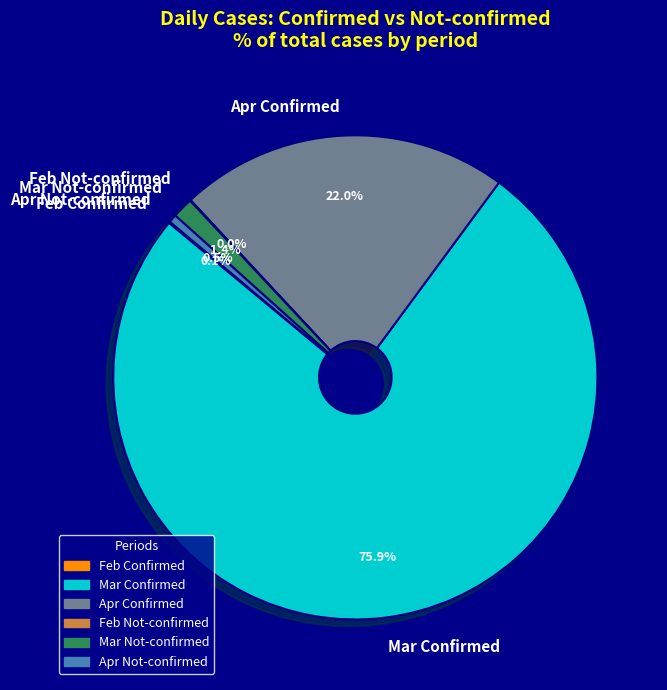

Is there a majority slice in this chart?

Yes